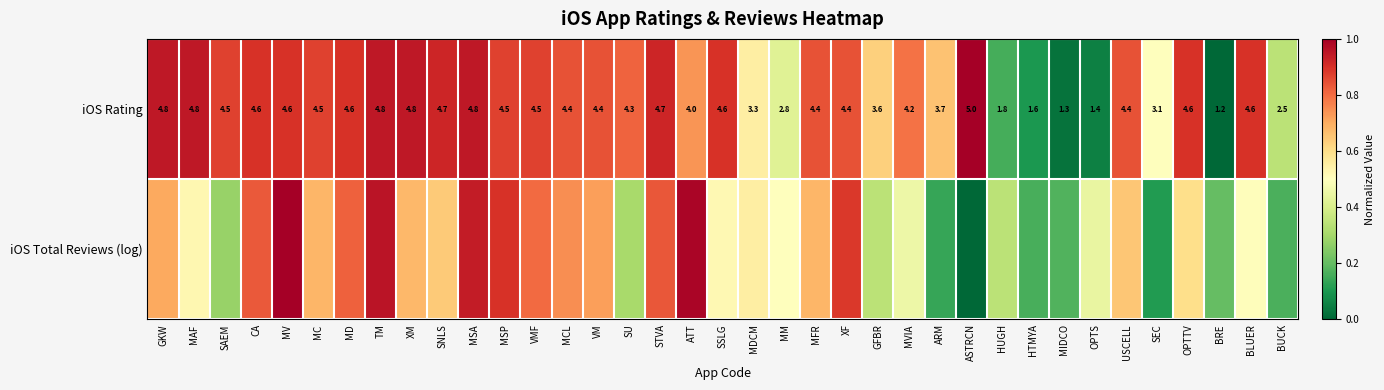

At which label is iOS Rating closest to 3?

SEC